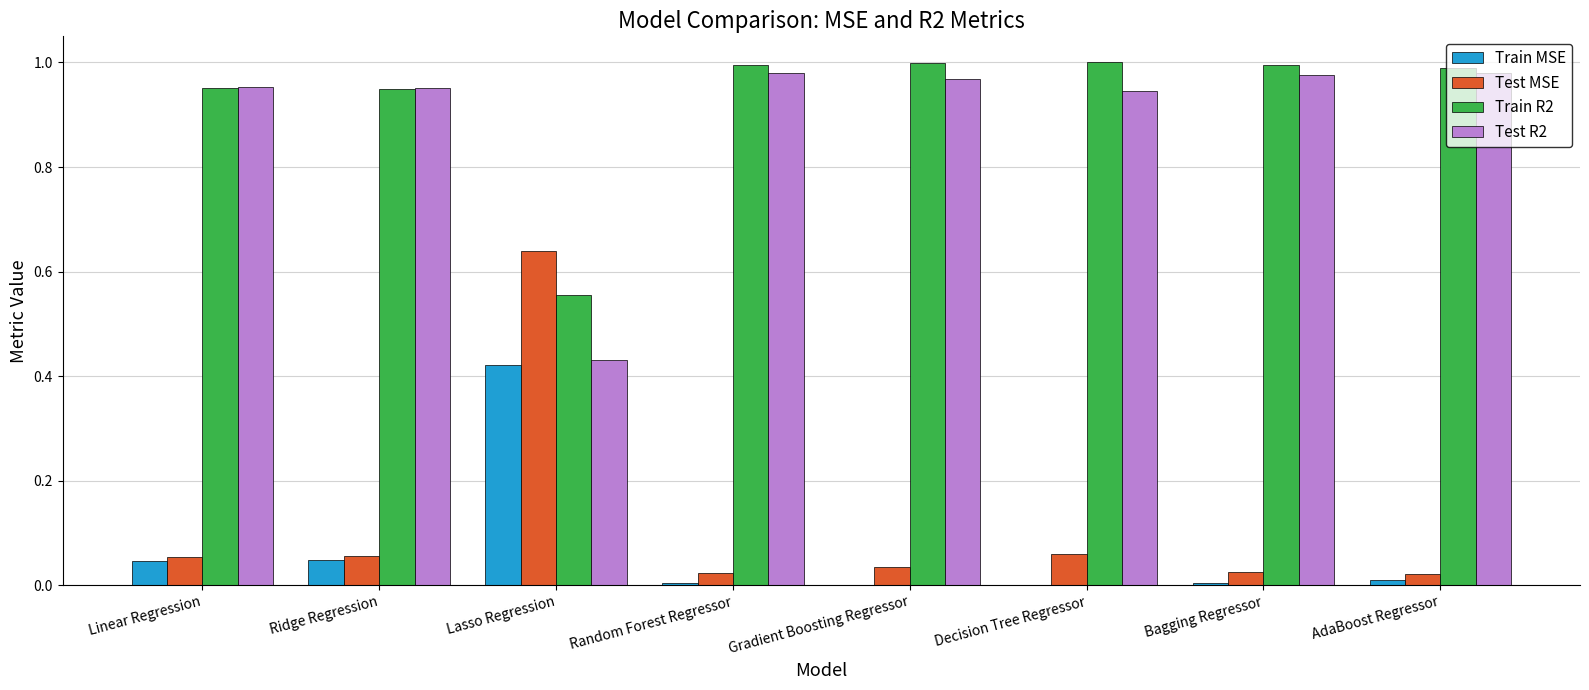

Which series has the largest total across all categories?

Train R2